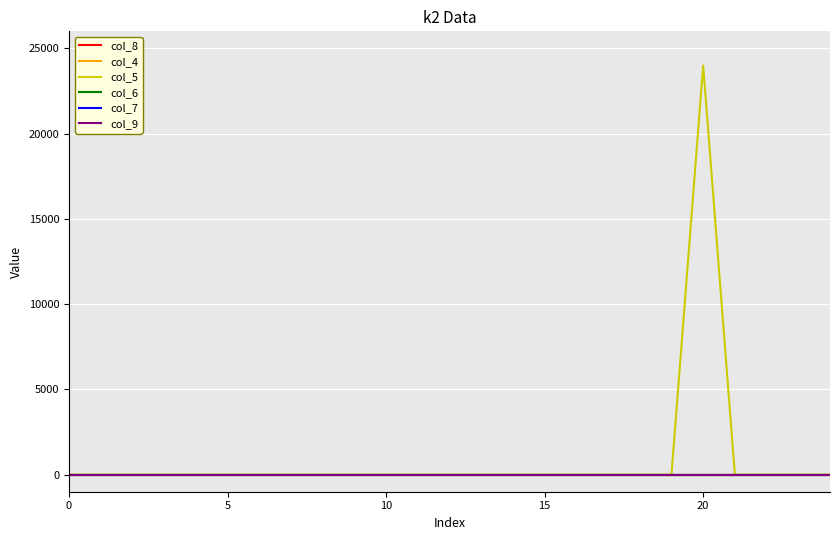

At which category does the chart reach its peak across all series?

20